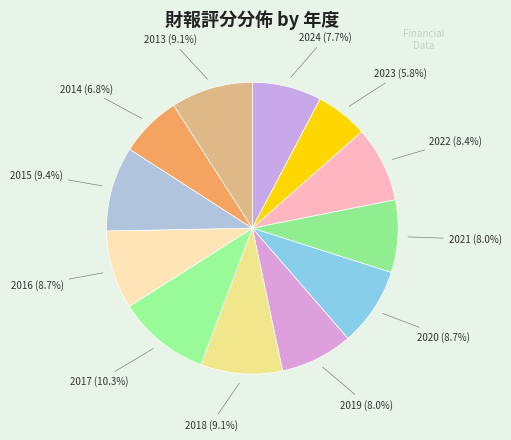

Which category has the smallest portion of the pie?

2023